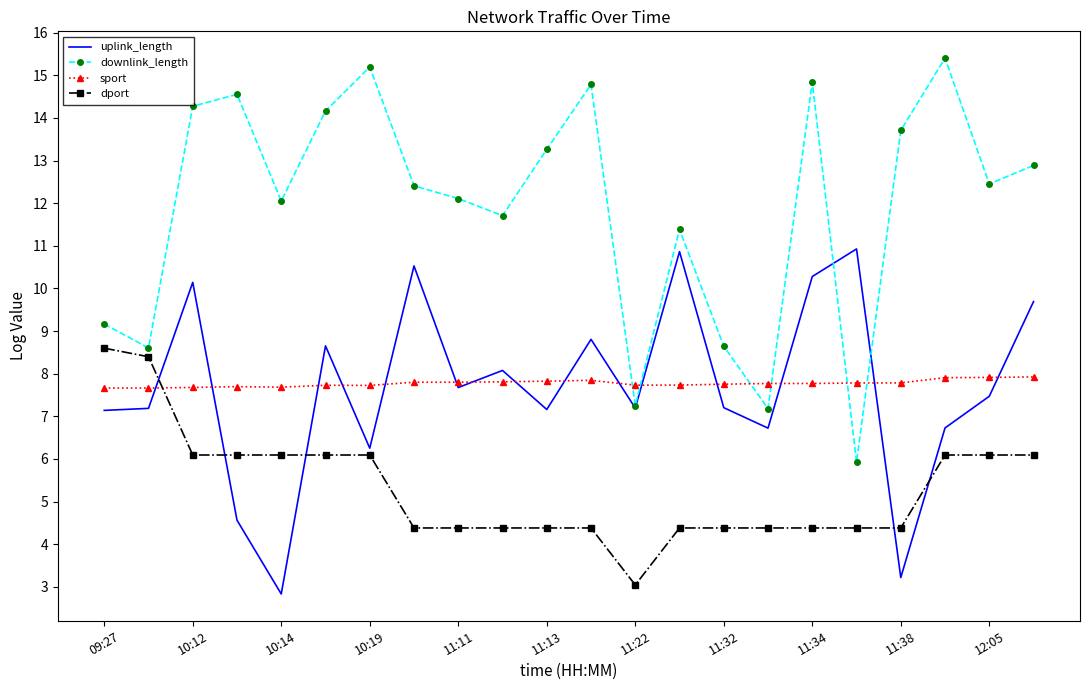

Which series has the largest total across all categories?

downlink_length